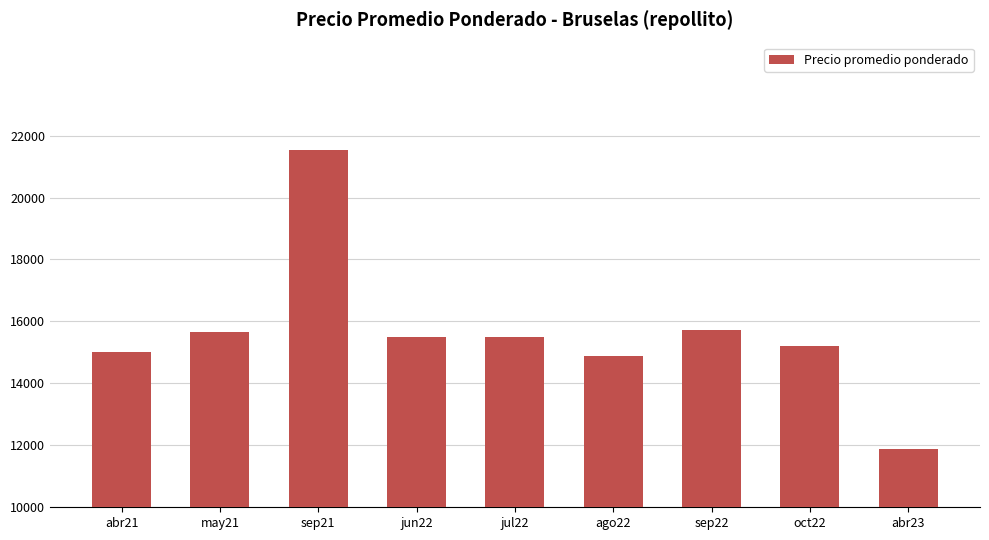

Between abr21 and abr23, which is larger?

abr21